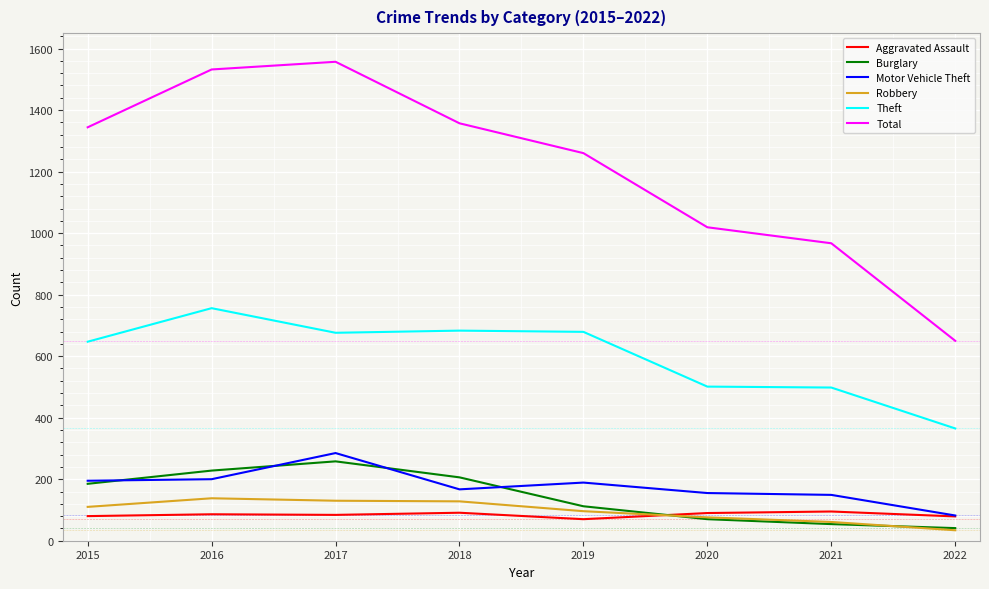

What is the highest value of the Robbery series?

138